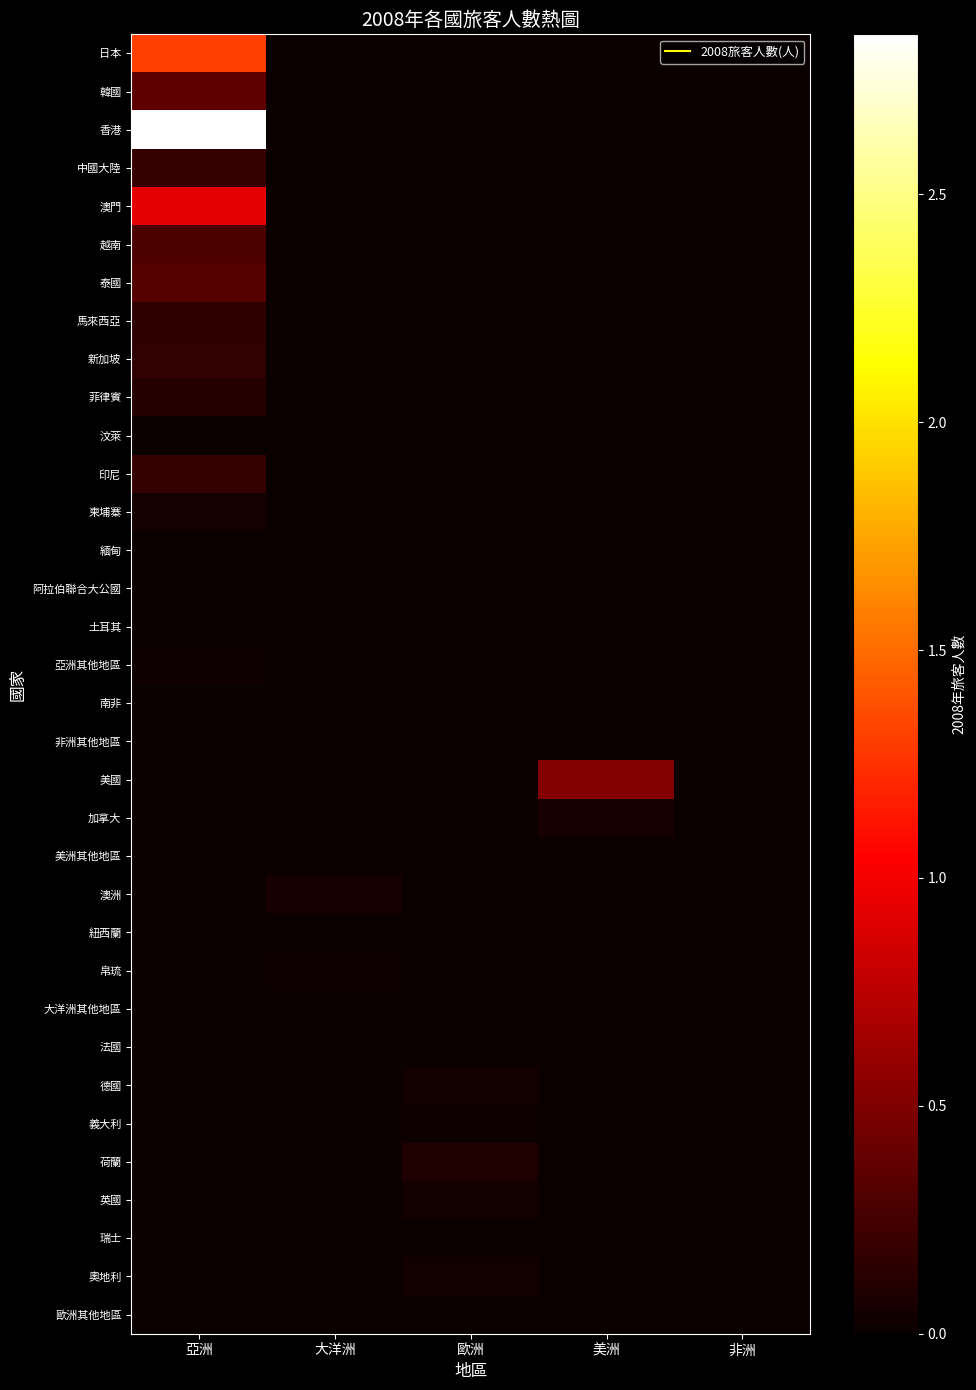

Reading right to left, list all the values displayed in this chart.

日本: 非洲=0	美洲=0	歐洲=0	大洋洲=0	亞洲=1309847
韓國: 非洲=0	美洲=0	歐洲=0	大洋洲=0	亞洲=363122
香港: 非洲=0	美洲=0	歐洲=0	大洋洲=0	亞洲=2851170
中國大陸: 非洲=0	美洲=0	歐洲=0	大洋洲=0	亞洲=188744
澳門: 非洲=0	美洲=0	歐洲=0	大洋洲=0	亞洲=926593
越南: 非洲=0	美洲=0	歐洲=0	大洋洲=0	亞洲=285263
泰國: 非洲=0	美洲=0	歐洲=0	大洋洲=0	亞洲=332997
馬來西亞: 非洲=0	美洲=0	歐洲=0	大洋洲=0	亞洲=157650
新加坡: 非洲=0	美洲=0	歐洲=0	大洋洲=0	亞洲=167479
菲律賓: 非洲=0	美洲=0	歐洲=0	大洋洲=0	亞洲=114155
汶萊: 非洲=0	美洲=0	歐洲=0	大洋洲=0	亞洲=1233
印尼: 非洲=0	美洲=0	歐洲=0	大洋洲=0	亞洲=186117
柬埔寨: 非洲=0	美洲=0	歐洲=0	大洋洲=0	亞洲=51480
緬甸: 非洲=0	美洲=0	歐洲=0	大洋洲=0	亞洲=10608
阿拉伯聯合大公國: 非洲=0	美洲=0	歐洲=0	大洋洲=0	亞洲=14
土耳其: 非洲=0	美洲=0	歐洲=0	大洋洲=0	亞洲=198
亞洲其他地區: 非洲=0	美洲=0	歐洲=0	大洋洲=0	亞洲=26373
南非: 非洲=38	美洲=0	歐洲=0	大洋洲=0	亞洲=0
非洲其他地區: 非洲=2	美洲=0	歐洲=0	大洋洲=0	亞洲=0
美國: 非洲=0	美洲=515590	歐洲=0	大洋洲=0	亞洲=0
加拿大: 非洲=0	美洲=65393	歐洲=0	大洋洲=0	亞洲=0
美洲其他地區: 非洲=0	美洲=0	歐洲=0	大洋洲=0	亞洲=0
澳洲: 非洲=0	美洲=0	歐洲=0	大洋洲=66543	亞洲=0
紐西蘭: 非洲=0	美洲=0	歐洲=0	大洋洲=10732	亞洲=0
帛琉: 非洲=0	美洲=0	歐洲=0	大洋洲=15918	亞洲=0
大洋洲其他地區: 非洲=0	美洲=0	歐洲=0	大洋洲=28	亞洲=0
法國: 非洲=0	美洲=0	歐洲=442	大洋洲=0	亞洲=0
德國: 非洲=0	美洲=0	歐洲=38205	大洋洲=0	亞洲=0
義大利: 非洲=0	美洲=0	歐洲=14656	大洋洲=0	亞洲=0
荷蘭: 非洲=0	美洲=0	歐洲=98321	大洋洲=0	亞洲=0
英國: 非洲=0	美洲=0	歐洲=39114	大洋洲=0	亞洲=0
瑞士: 非洲=0	美洲=0	歐洲=169	大洋洲=0	亞洲=0
奧地利: 非洲=0	美洲=0	歐洲=34080	大洋洲=0	亞洲=0
歐洲其他地區: 非洲=0	美洲=0	歐洲=36	大洋洲=0	亞洲=0